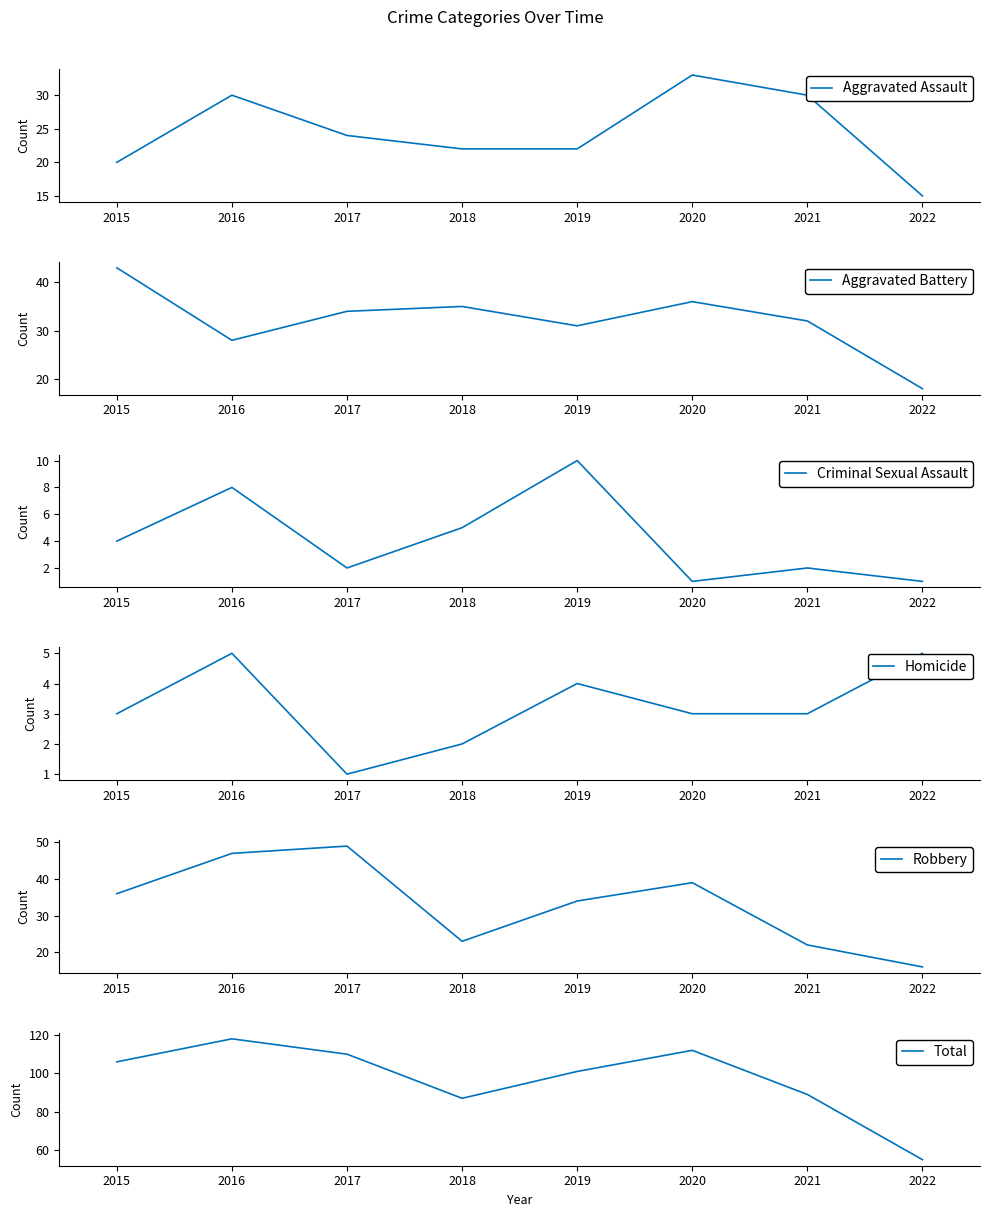

At which category is the sum across all series the highest?

2016